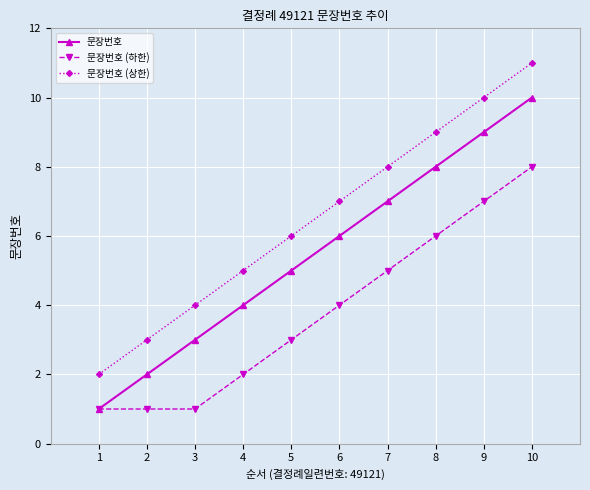

What is the maximum value shown in the chart?

11